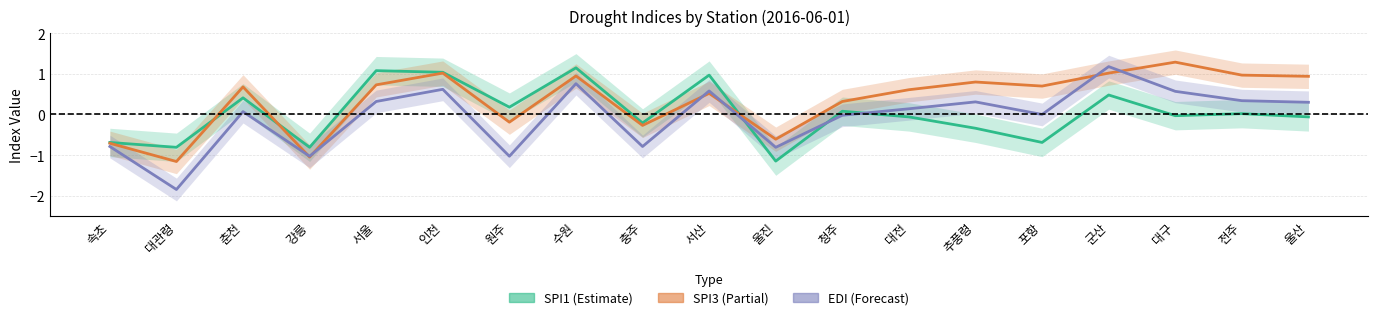

At which label is SPI3 closest to 0?

원주